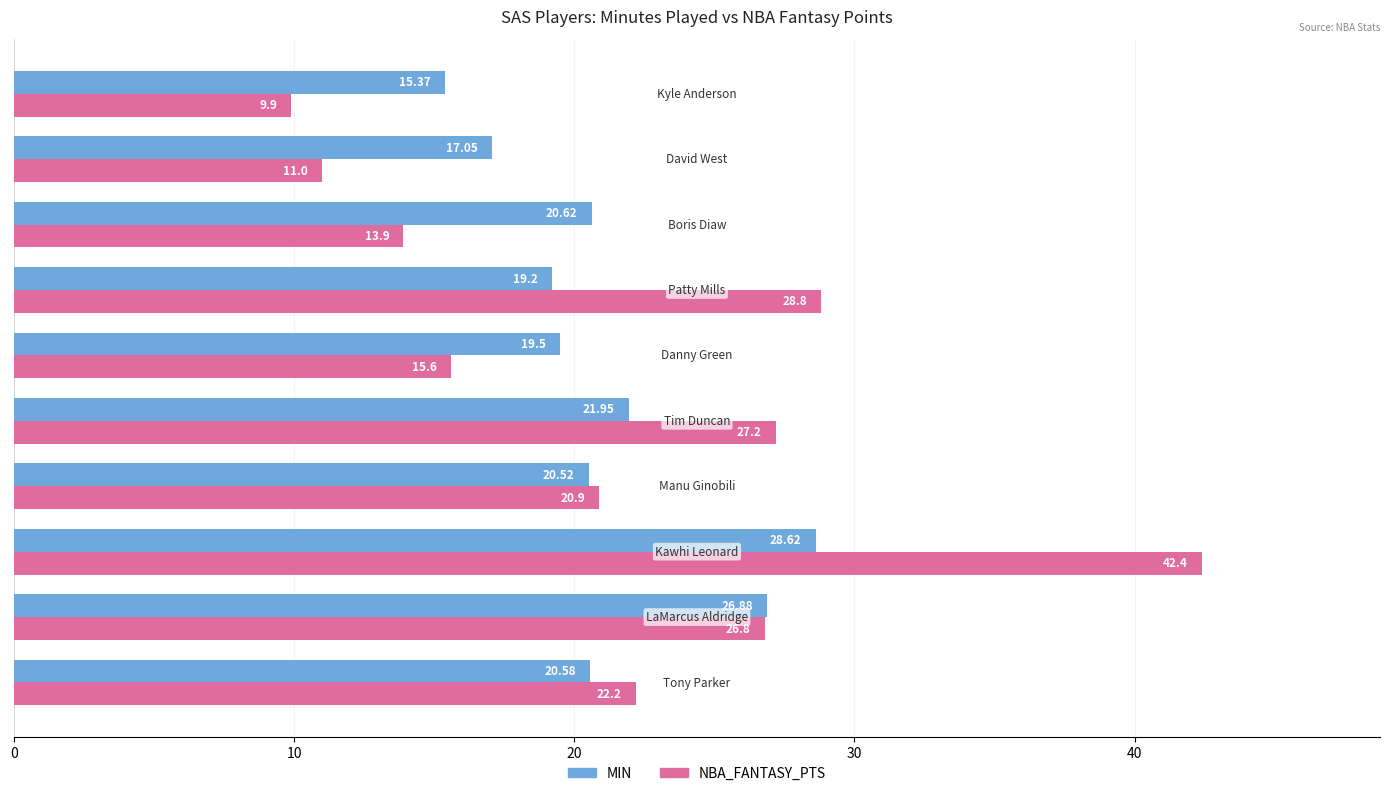

Which series has the widest spread of values?

NBA_FANTASY_PTS